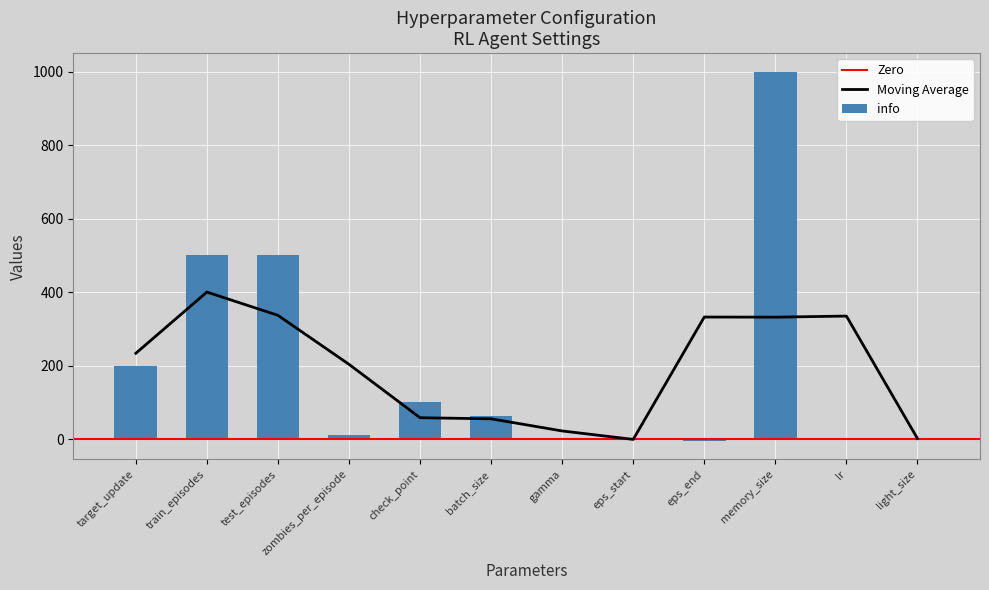

What is the label of the 11th bar from the left?

lr